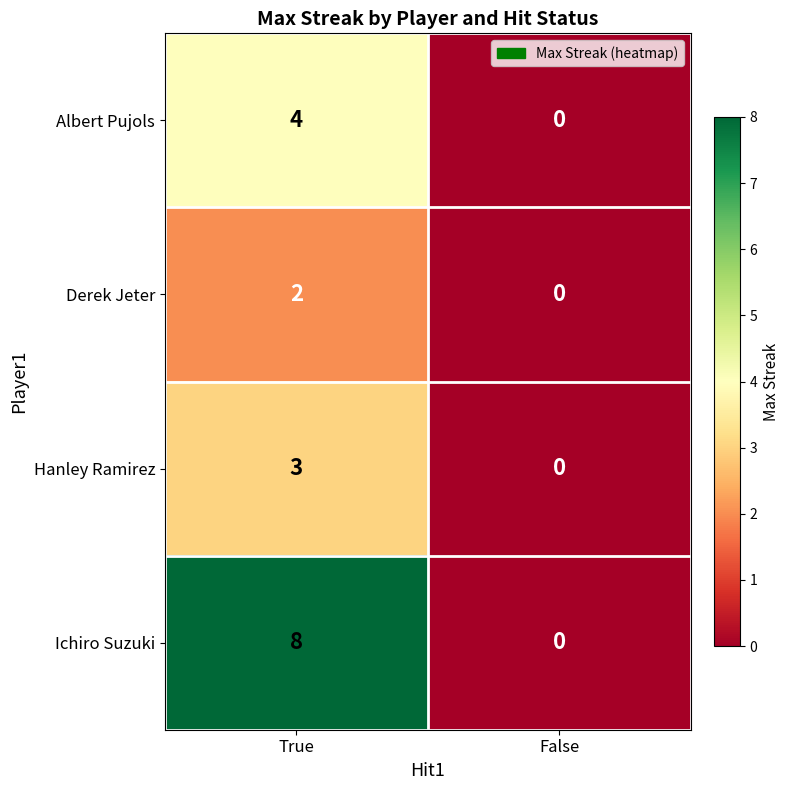

At which label is Hanley Ramirez closest to 1?

False